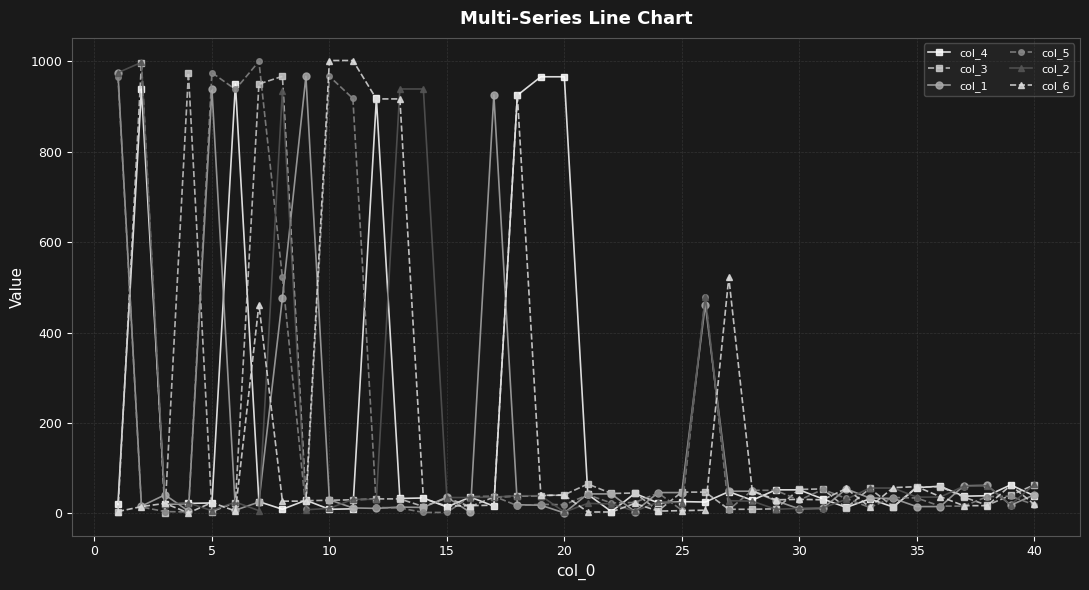

What are all the series names shown in the legend?

col_4, col_3, col_1, col_5, col_2, col_6